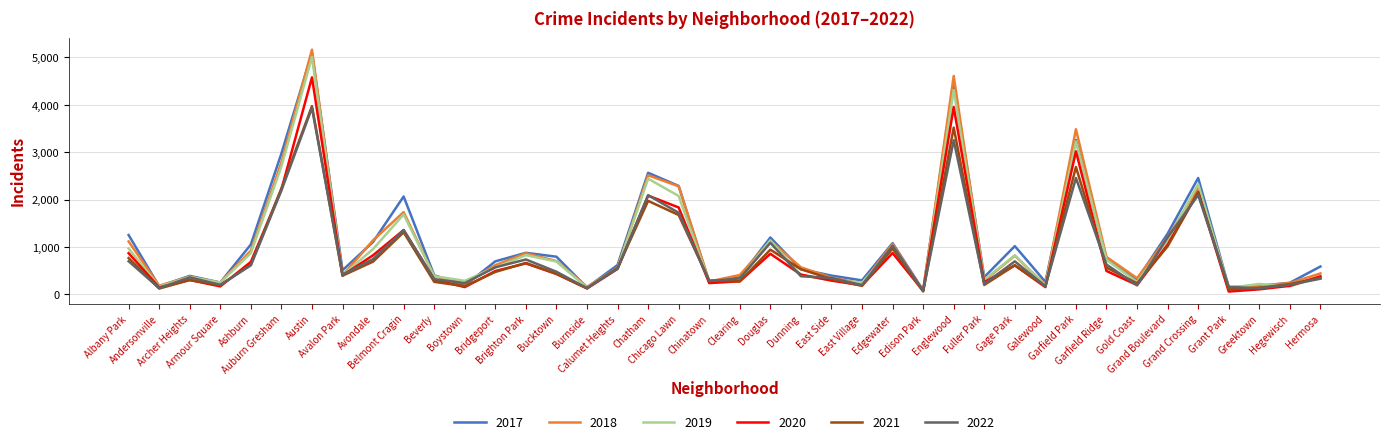

At which category does the chart reach its peak across all series?

Austin